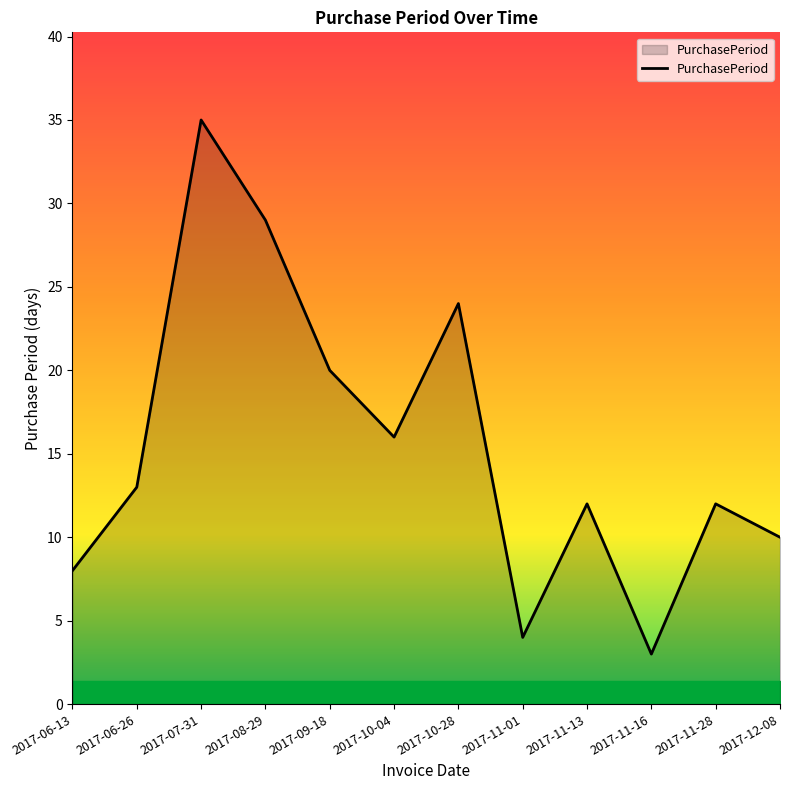

Is it true that the value at 2017-06-13 is 8?

True